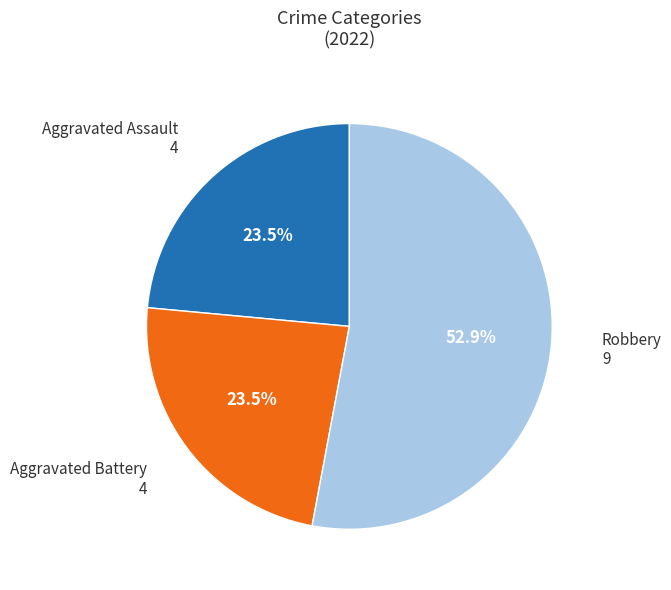

Is there a majority slice in this chart?

Yes